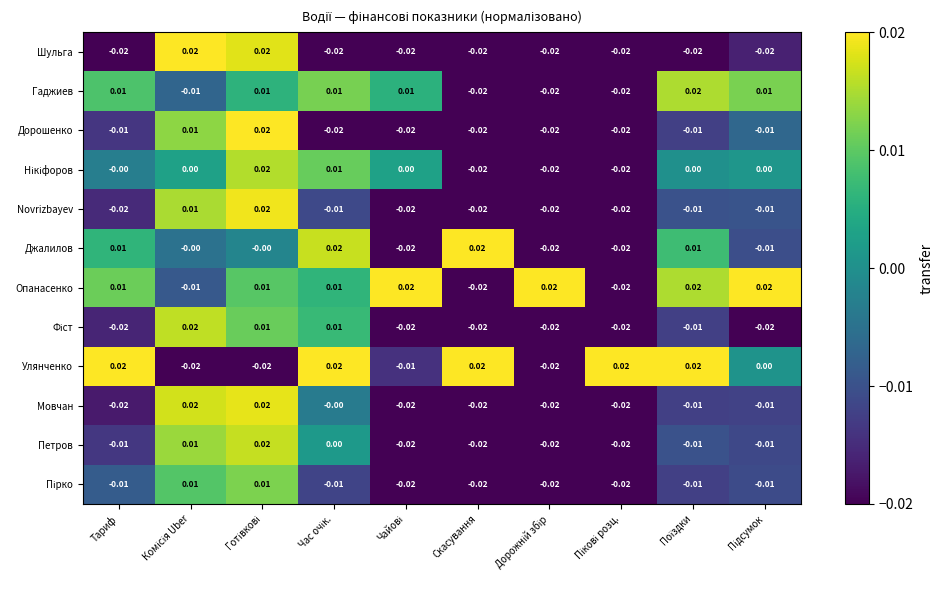

At which label does Опанасенко first exceed 0?

Тариф